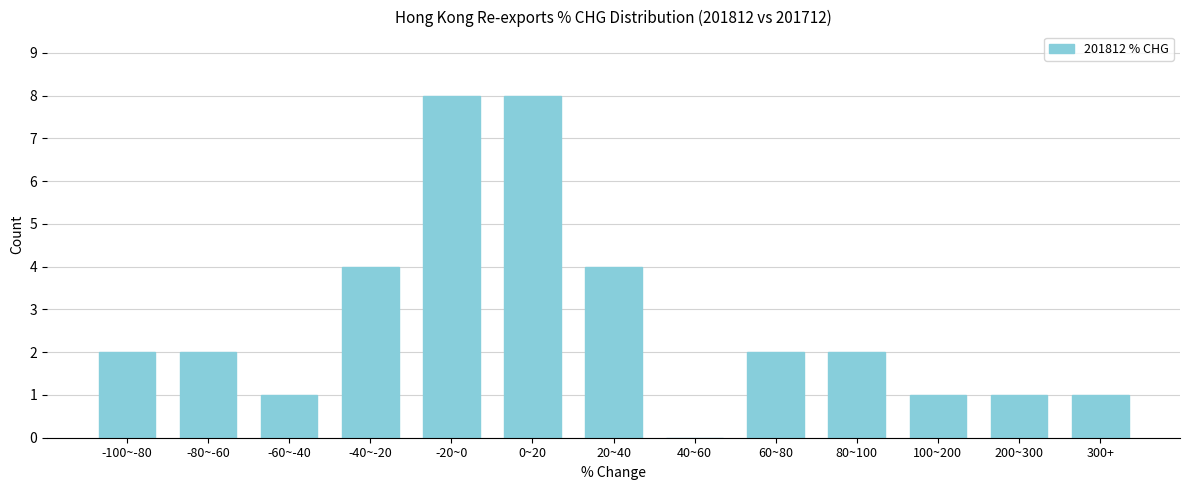

Reading left to right, extract all data points from this chart.

-100~-80=2	-80~-60=2	-60~-40=1	-40~-20=4	-20~0=8	0~20=8	20~40=4	40~60=0	60~80=2	80~100=2	100~200=1	200~300=1	300+=1